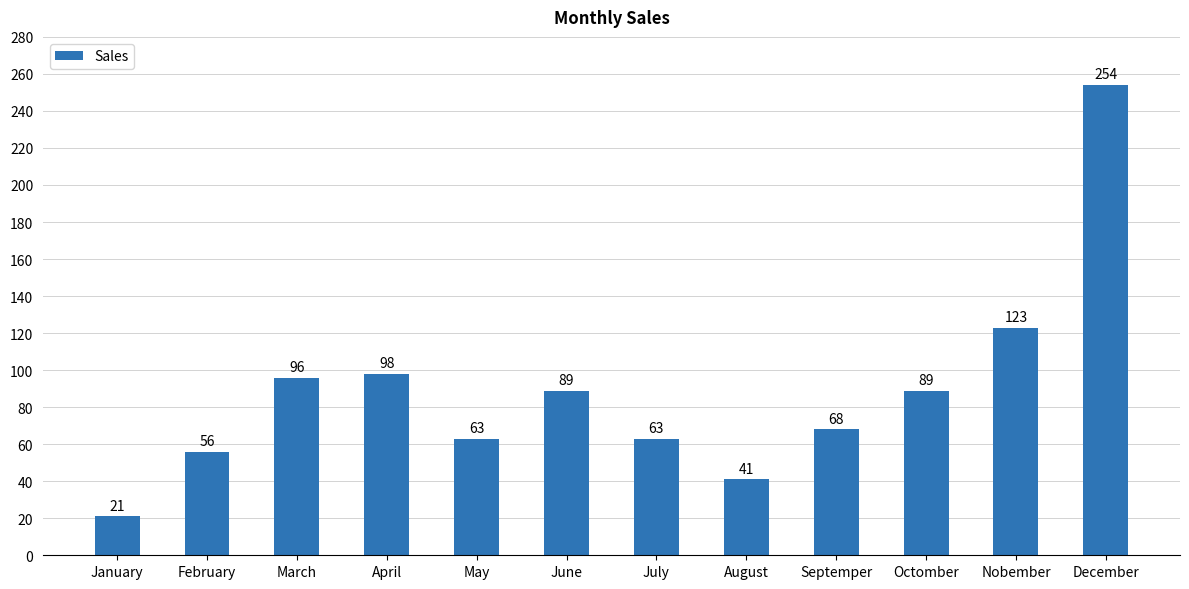

Count the number of categories in the chart.

12